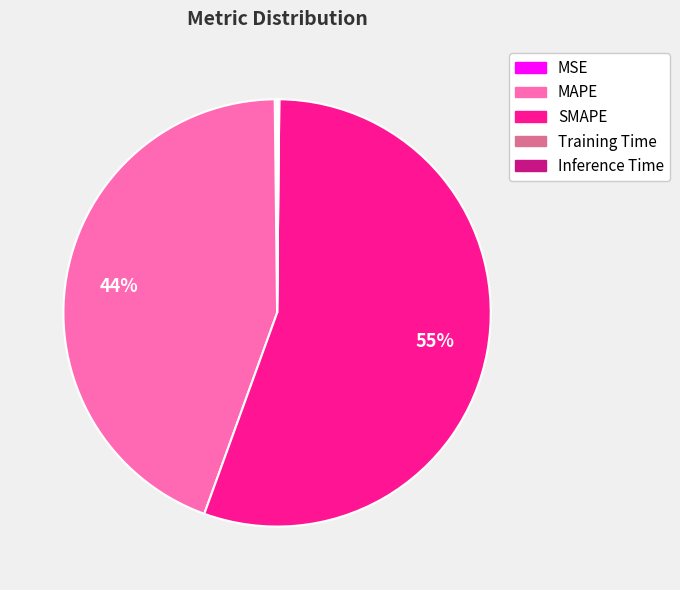

True or false: MAPE accounts for 44% of the total.

True